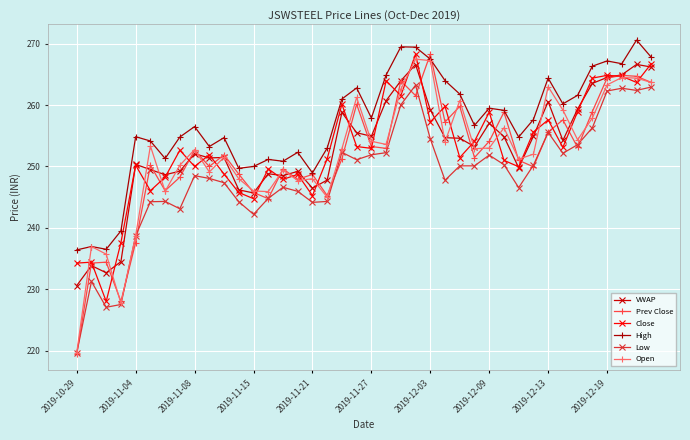

True or false: Prev Close has more than 1 points higher than both neighbors.

True